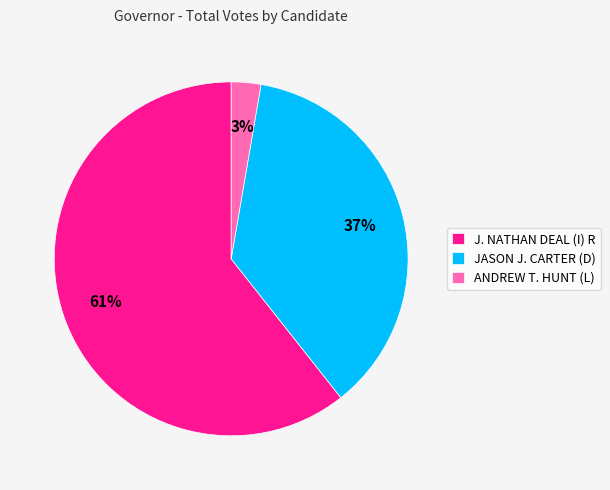

How many slices are in this pie chart?

3